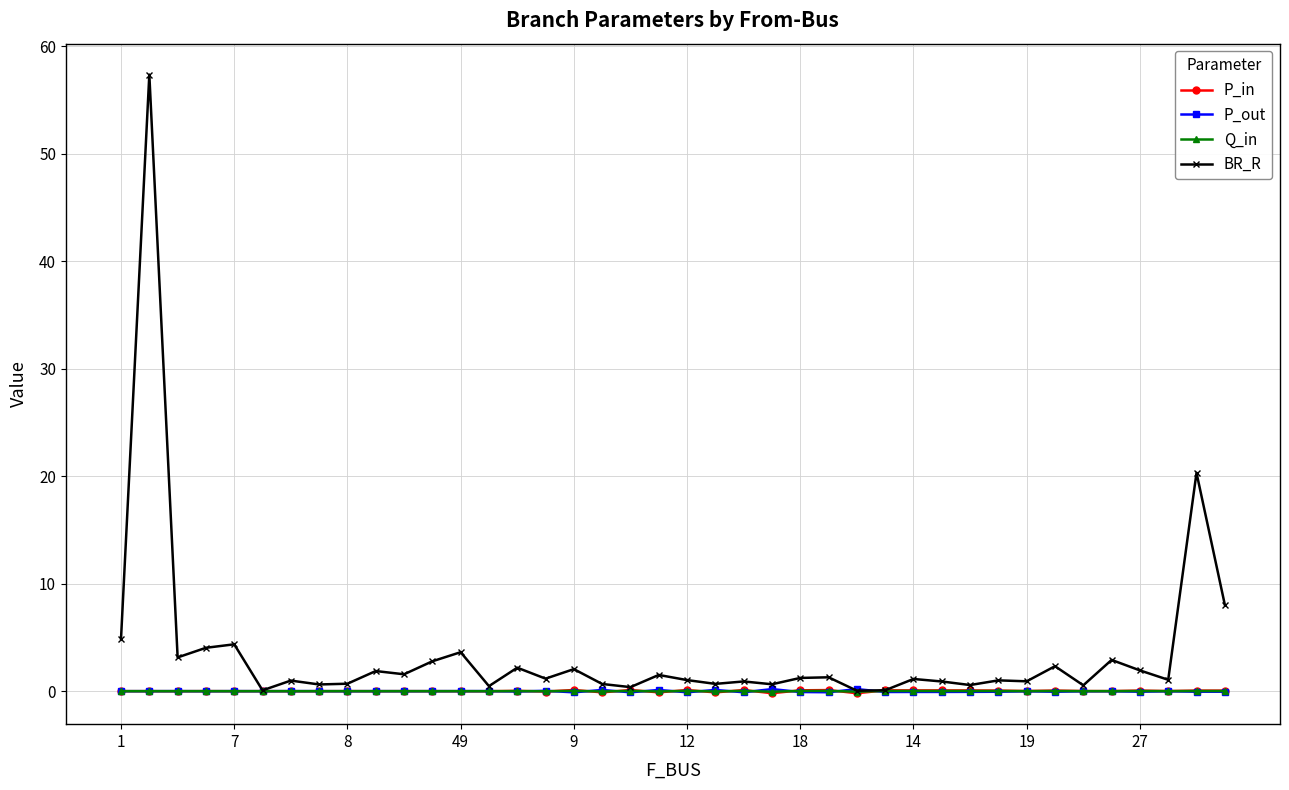

What is the maximum value shown in the chart?

57.4